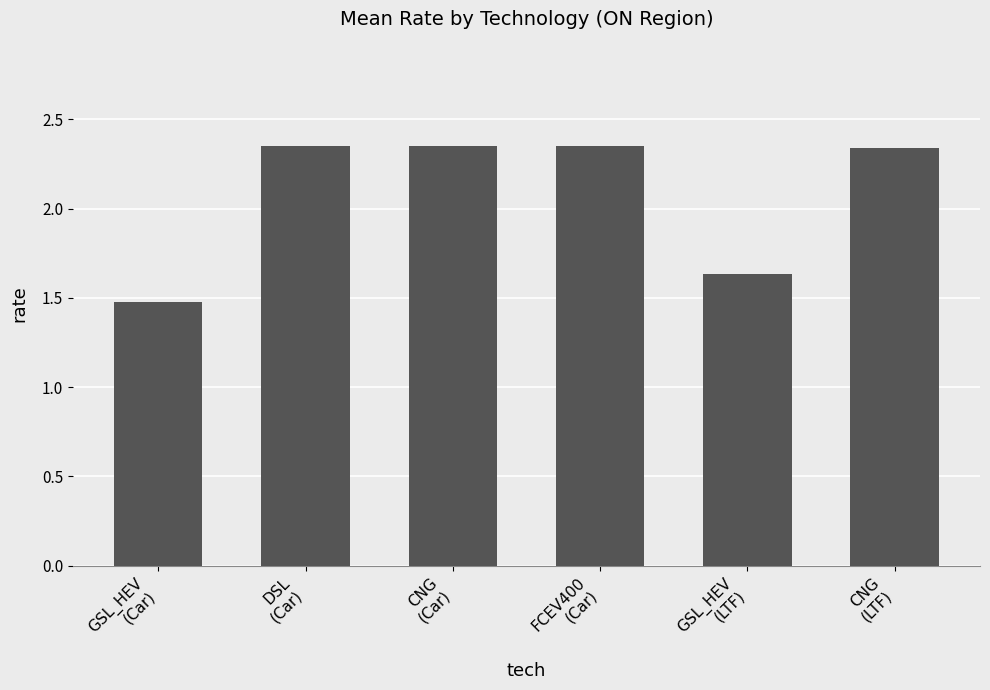

What is the minimum value shown in the chart?

1.5